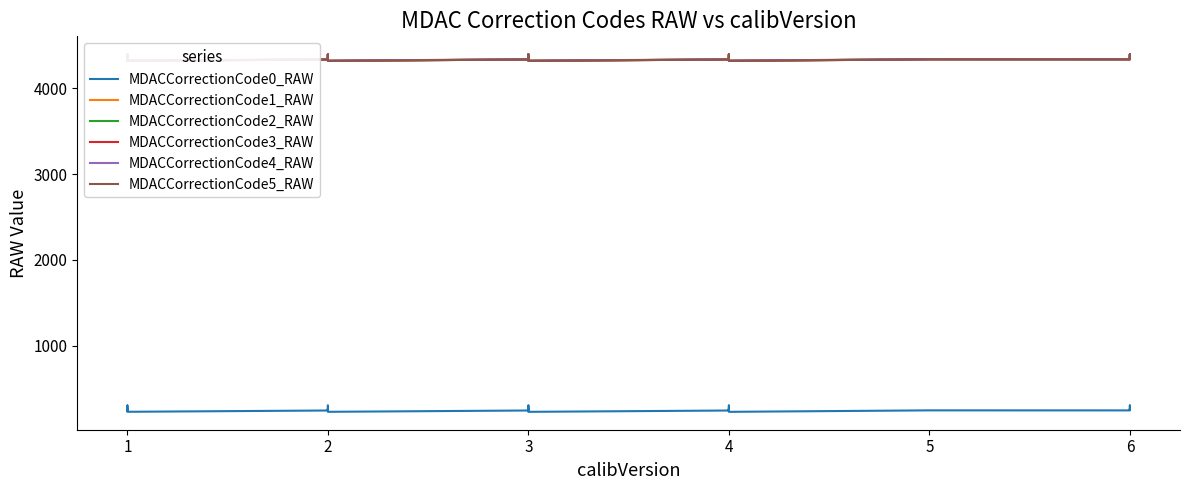

Is this an area chart (filled region under the line)?

No